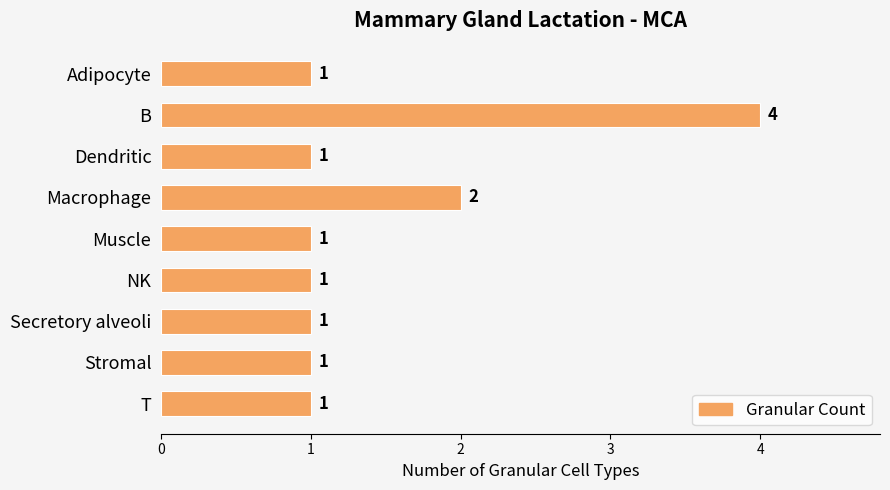

The chart shows a value of 1 at Secretory alveoli. True or false?

True